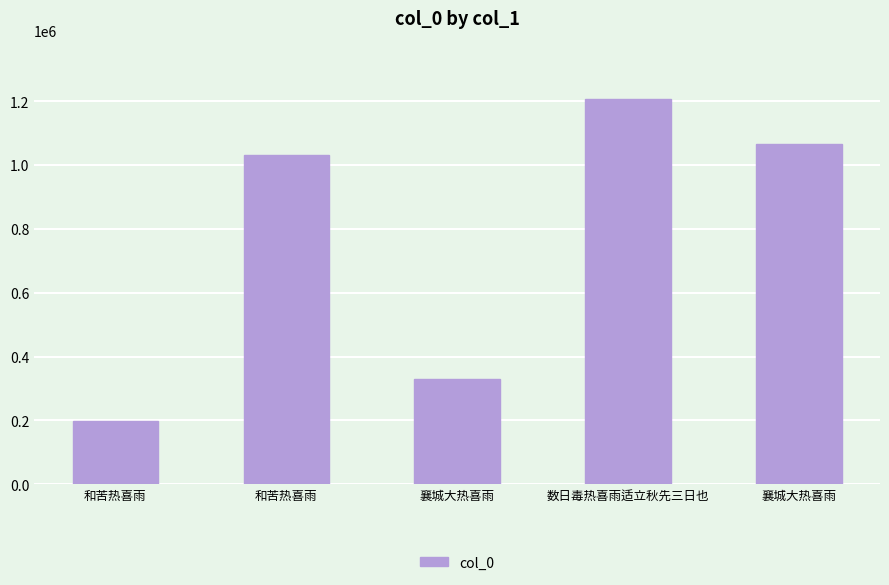

The chart shows a value of 142693 at 襄城大热喜雨. True or false?

False